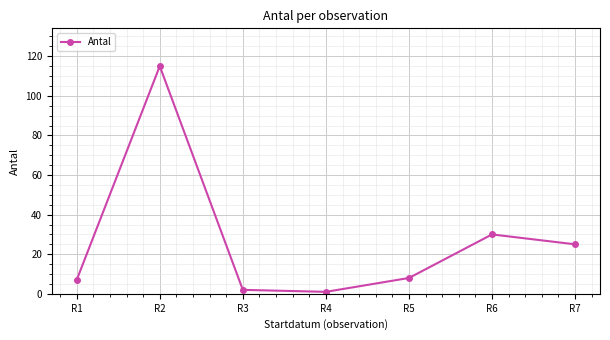

How many points are higher than both their immediate neighbors (excluding endpoints)?

2